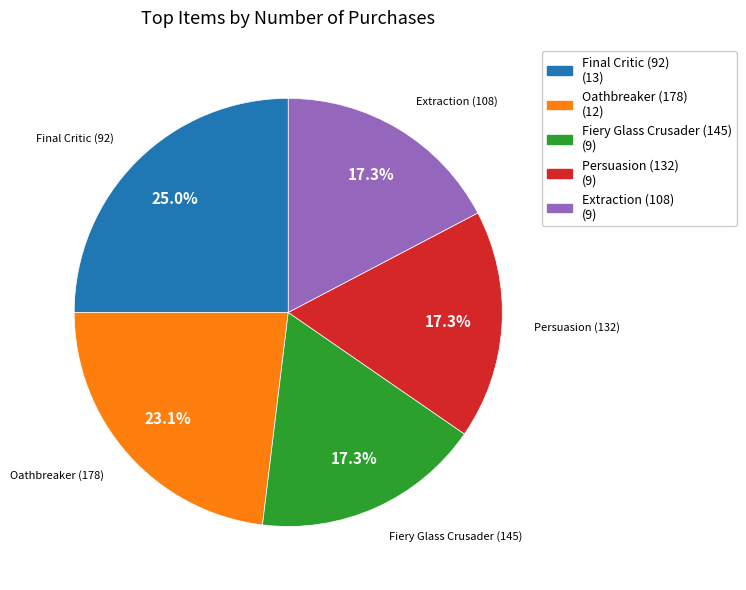

What is the largest slice in the pie chart?

Final Critic (92)